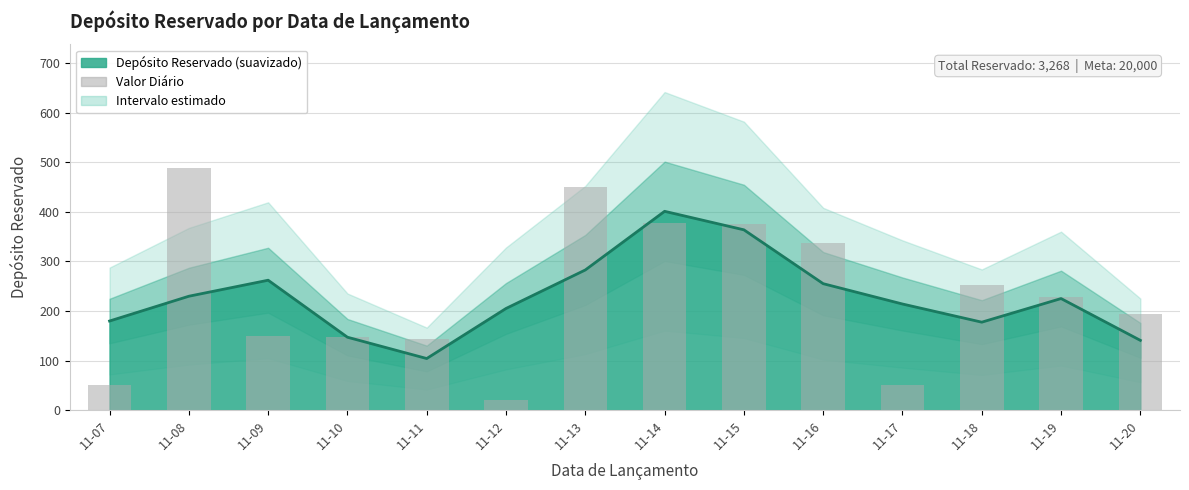

Rank the categories by value from lowest to highest.

11-12, 11-07, 11-17, 11-11, 11-10, 11-09, 11-20, 11-19, 11-18, 11-16, 11-15, 11-14, 11-13, 11-08